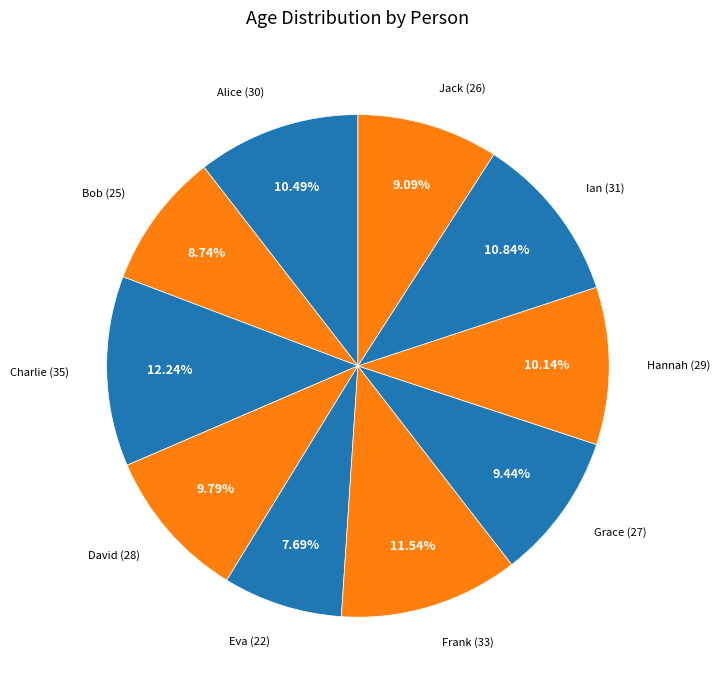

To the nearest percent, what percentage of the pie is Alice?

10%